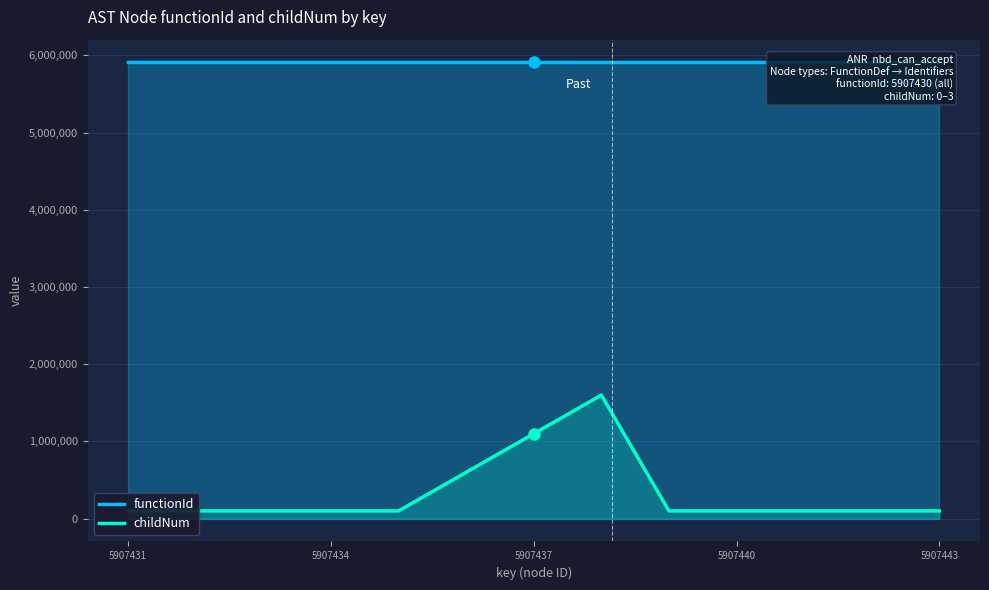

True or false: childNum has a value of 1975685 at 5907437.

False